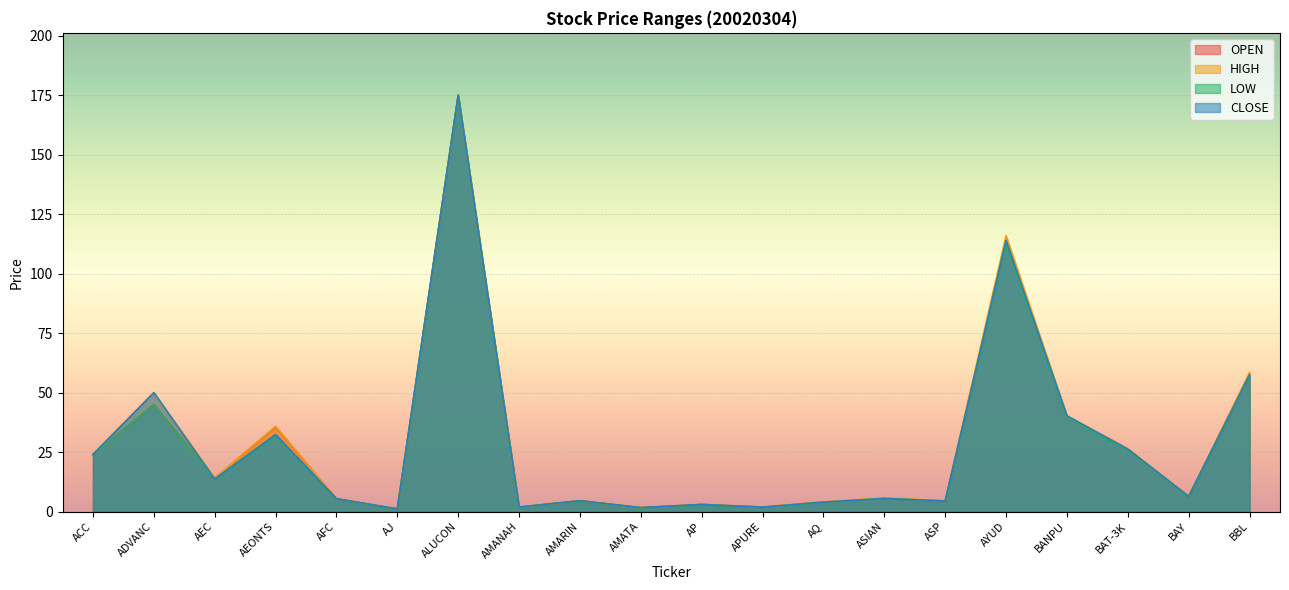

What is the label of the 19th point from the left?

BAY